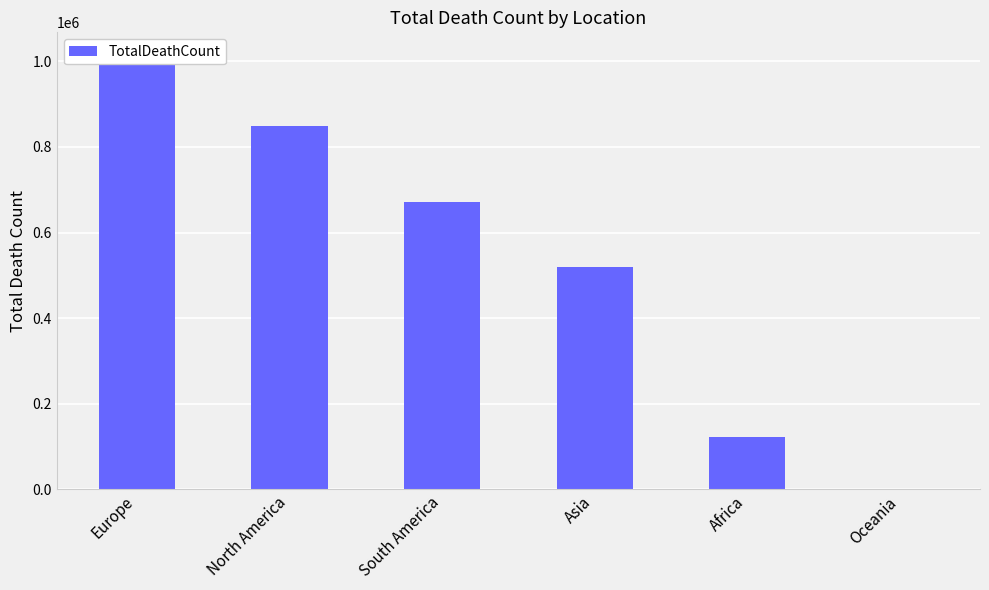

What is the sum of the values at Africa and Asia?

642053